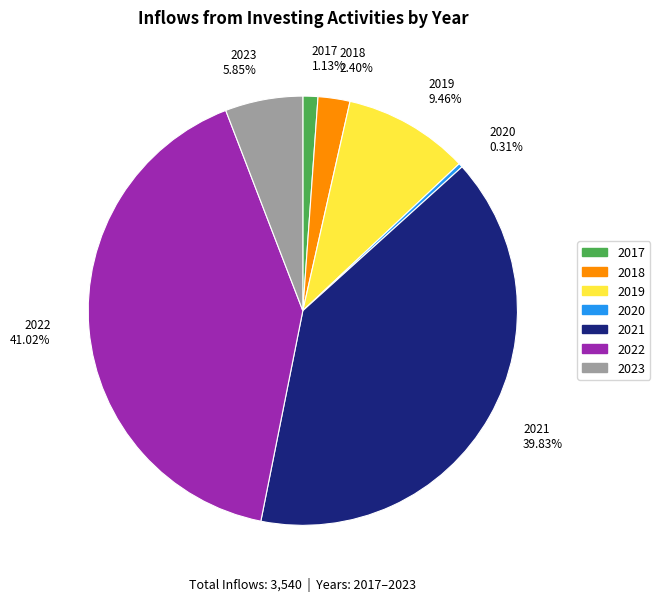

Rank the categories by value from highest to lowest.

2022, 2021, 2019, 2023, 2018, 2017, 2020